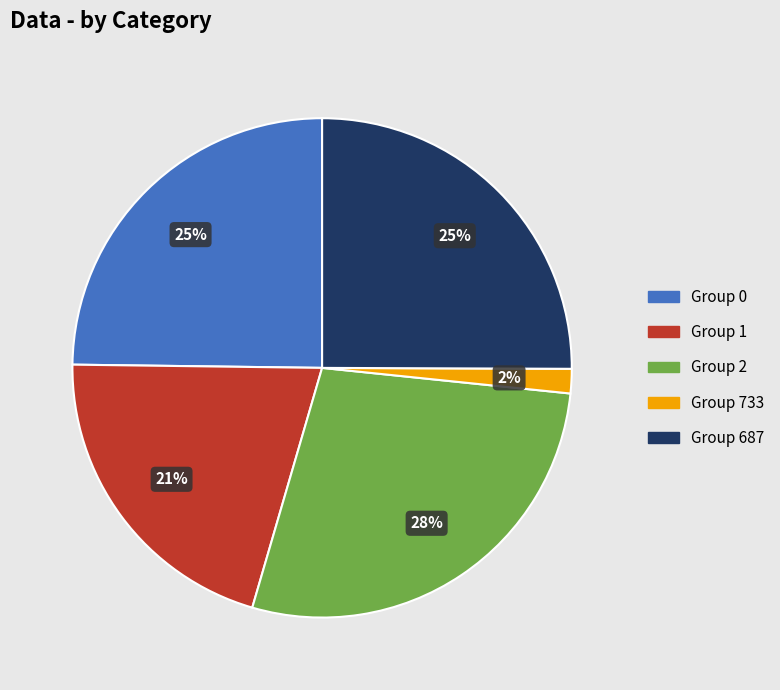

The Group 687 slice represents 35% of the pie. True or false?

False